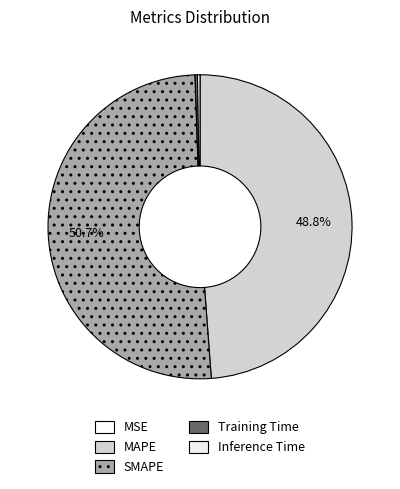

How many segments does this pie chart have?

5